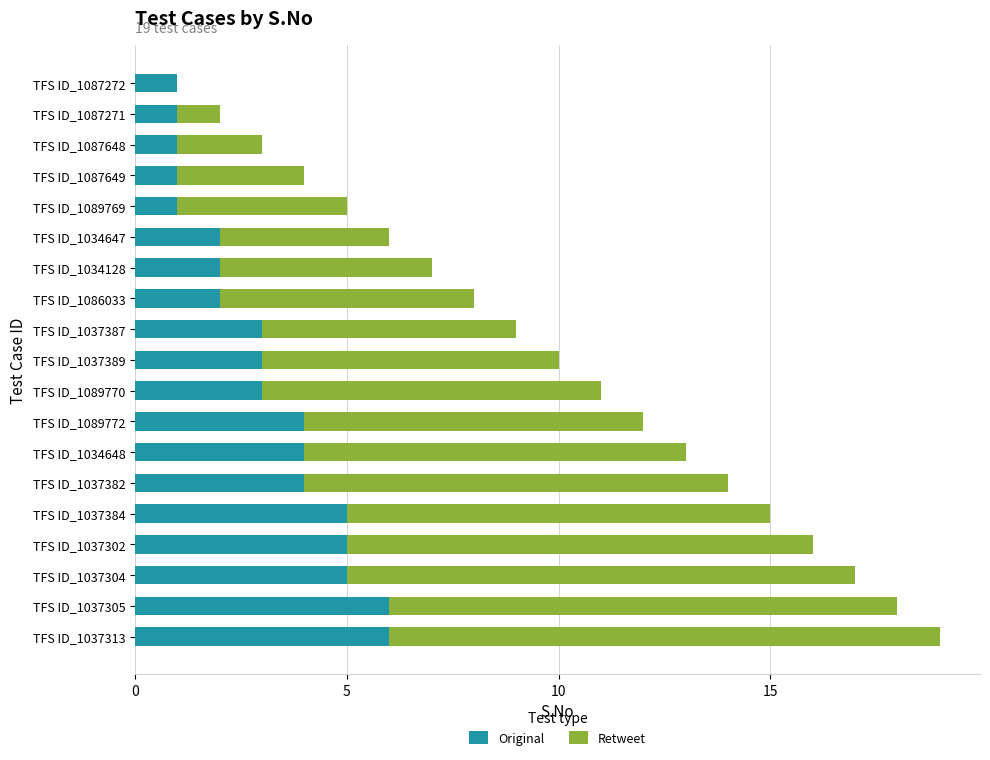

What is the total value across all series at TFS ID_1089772?

12